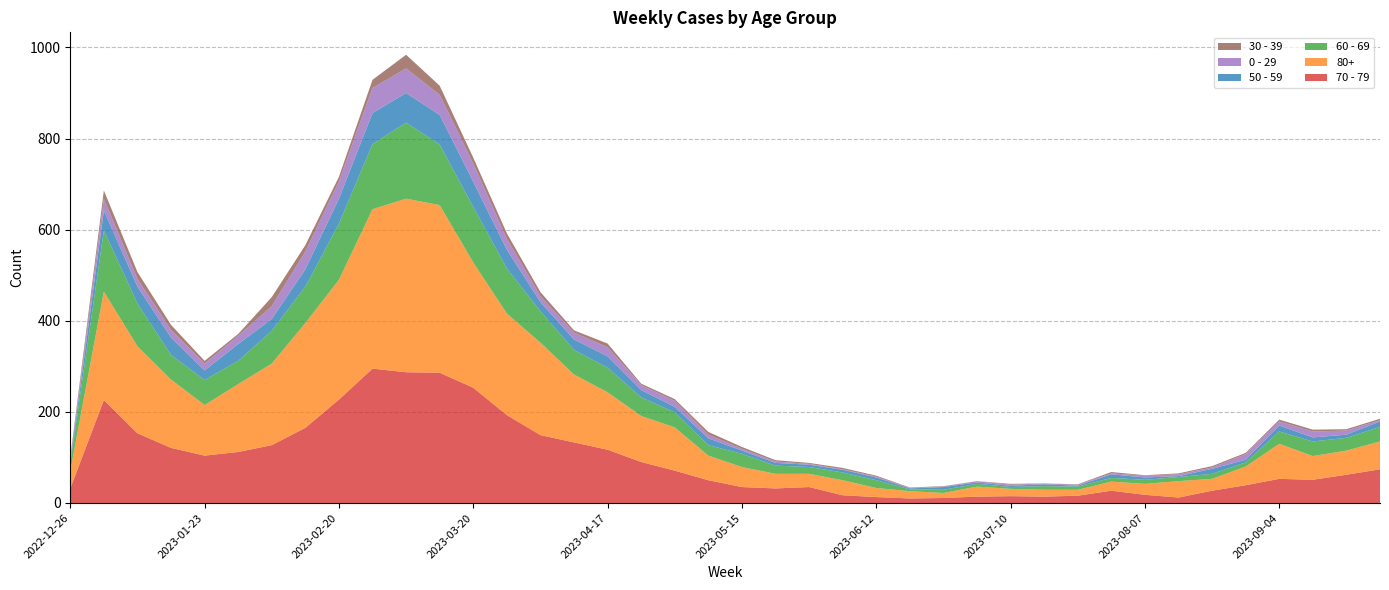

Reading right to left, transcribe all the data shown in this chart.

70 - 79: 74	62	51	53	39	27	12	18	27	16	14	15	14	11	10	13	17	35	32	35	50	71	90	117	133	149	193	253	286	287	295	227	165	127	112	104	121	153	226	32
80+: 61	53	52	77	41	26	36	24	20	13	15	16	22	11	16	20	33	29	32	44	54	95	101	126	149	203	223	275	368	381	350	263	230	179	149	111	150	191	238	38
60 - 69: 32	28	32	27	9	11	9	9	8	7	8	4	6	7	4	17	17	15	18	29	23	33	41	54	54	69	99	122	133	167	143	123	80	72	51	55	54	94	134	16
50 - 59: 12	7	9	13	6	11	2	5	8	2	4	3	3	6	2	6	6	5	6	7	15	12	16	25	23	20	41	55	65	65	68	55	38	26	37	21	38	37	44	5
0 - 29: 3	9	13	9	12	3	4	4	2	2	2	2	3	1	1	2	1	2	3	4	8	13	11	20	15	13	24	40	44	54	55	38	39	28	18	15	17	17	26	4
30 - 39: 3	3	4	4	3	3	2	1	3	1	0	2	0	1	1	2	3	2	3	4	6	4	3	8	5	9	12	13	20	30	18	10	14	20	4	6	11	15	18	5